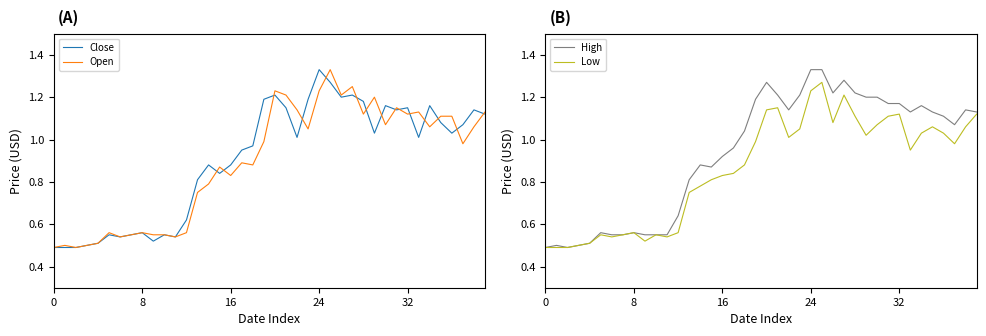

What are all the series names shown in the legend?

Close, Open, High, Low